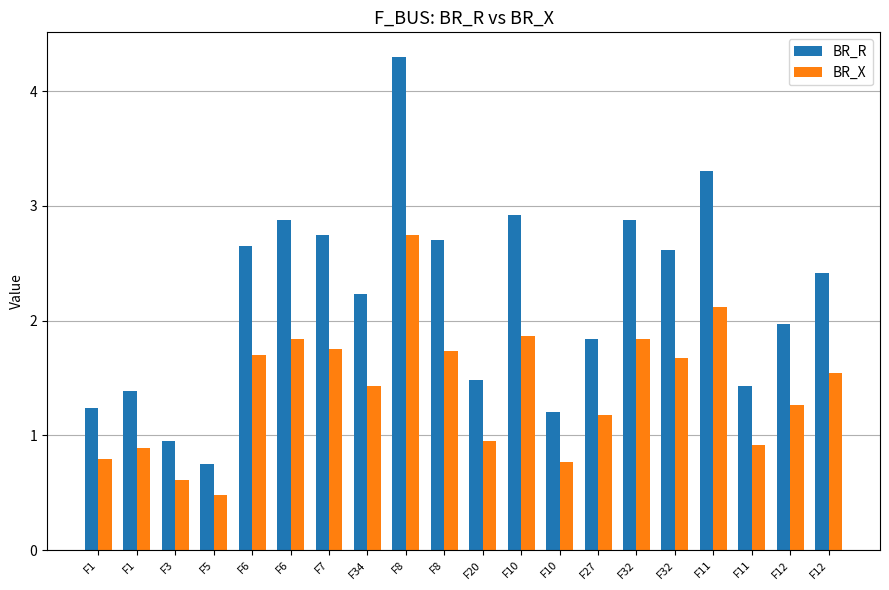

List the series in order of their peak value, lowest first.

BR_X, BR_R